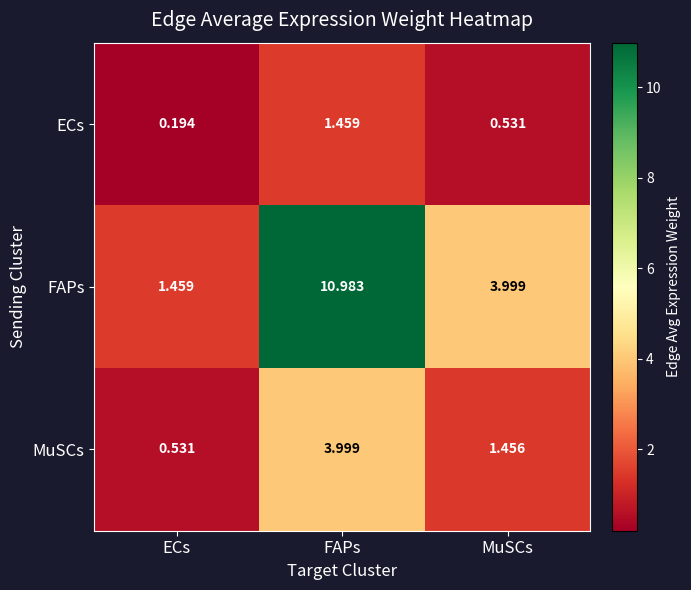

Which series has the largest total across all categories?

FAPs